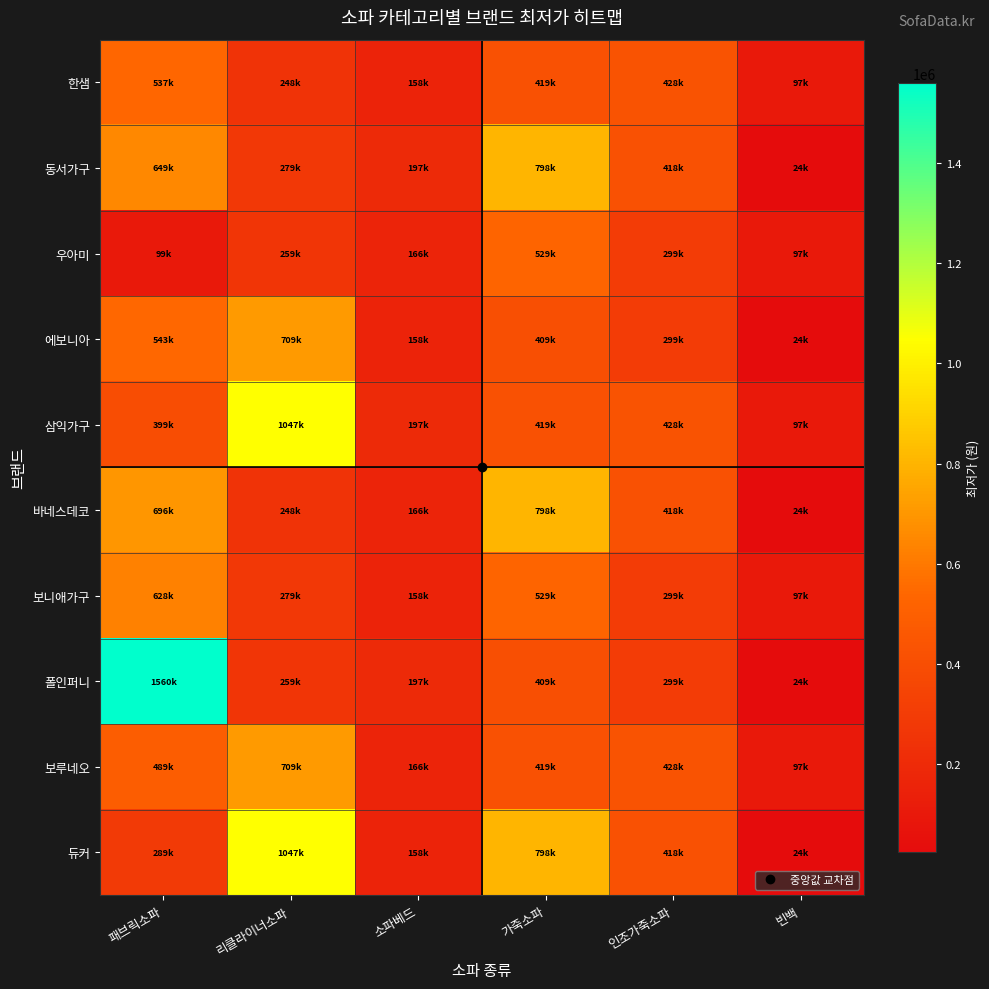

Rank the series at 리클라이너소파 from lowest to highest value.

한샘, 바네스데코, 우아미, 폴인퍼니, 동서가구, 보니애가구, 에보니아, 보루네오, 삼익가구, 듀커